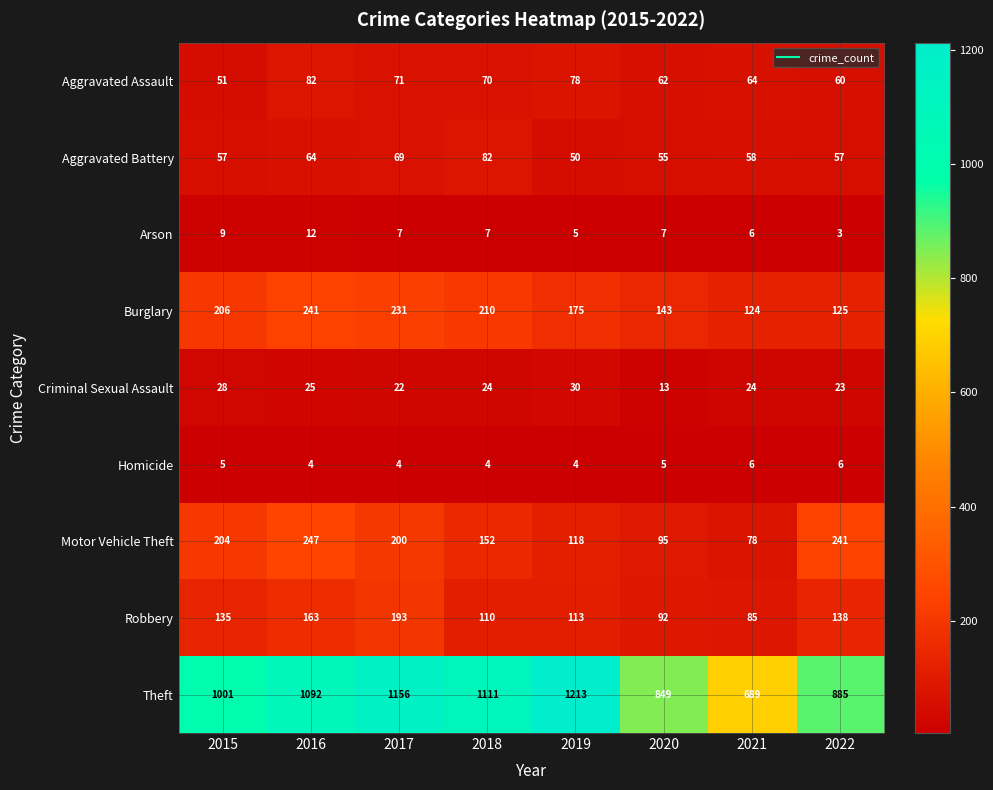

Between 2021 and 2022, which series saw the biggest shift?

Theft